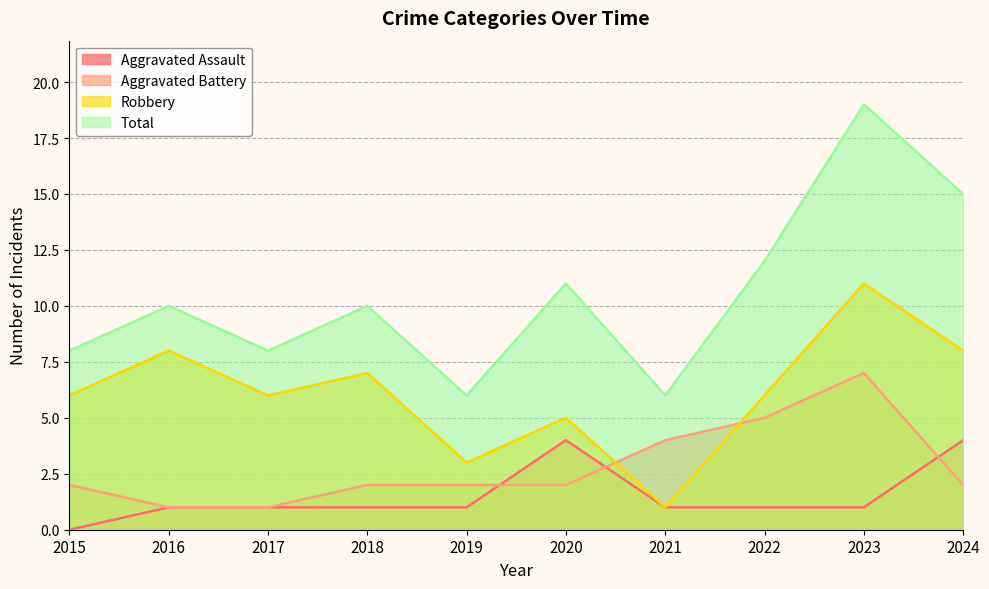

At 2021, list the series in order from largest to smallest.

Total, Aggravated Battery, Aggravated Assault, Robbery